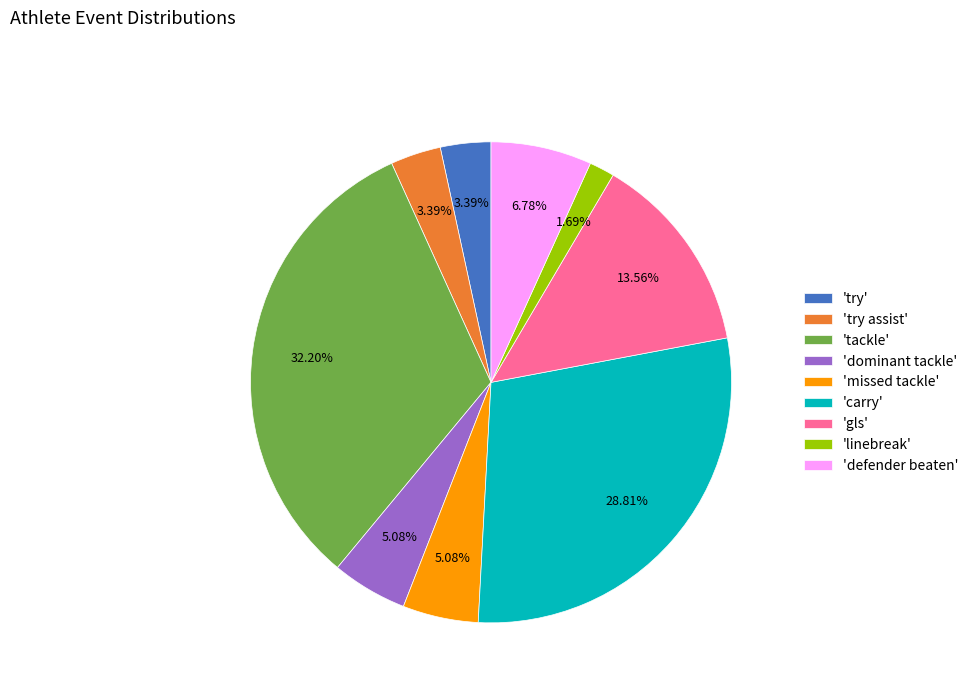

Does any single category account for the majority?

No